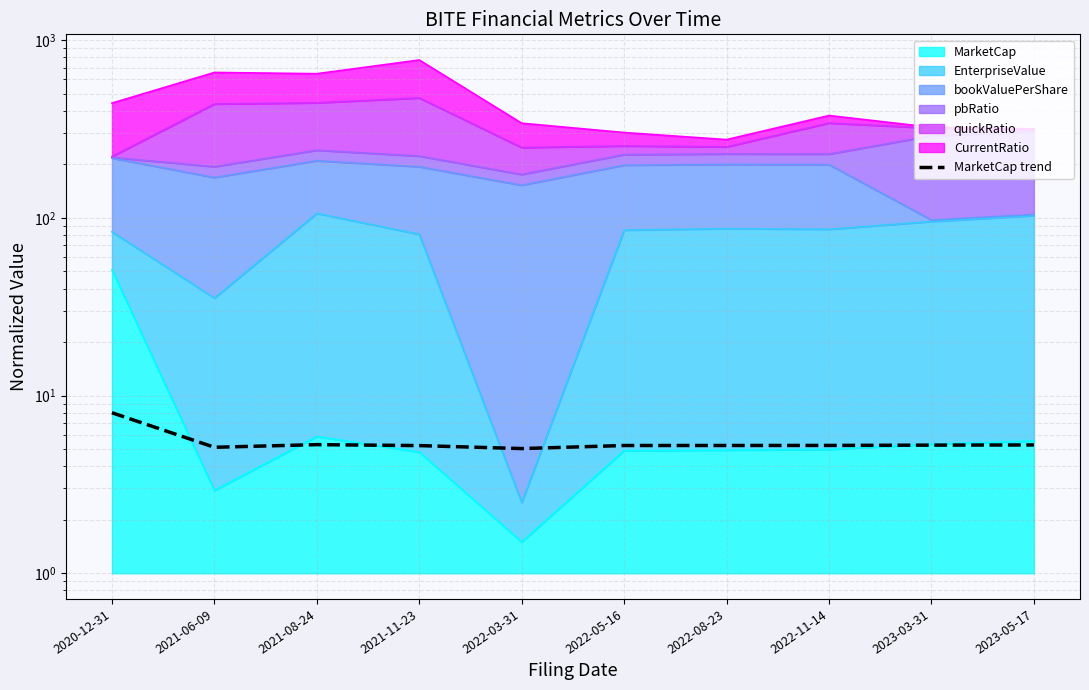

Between 2021-06-09 and 2020-12-31, which is larger?

2020-12-31